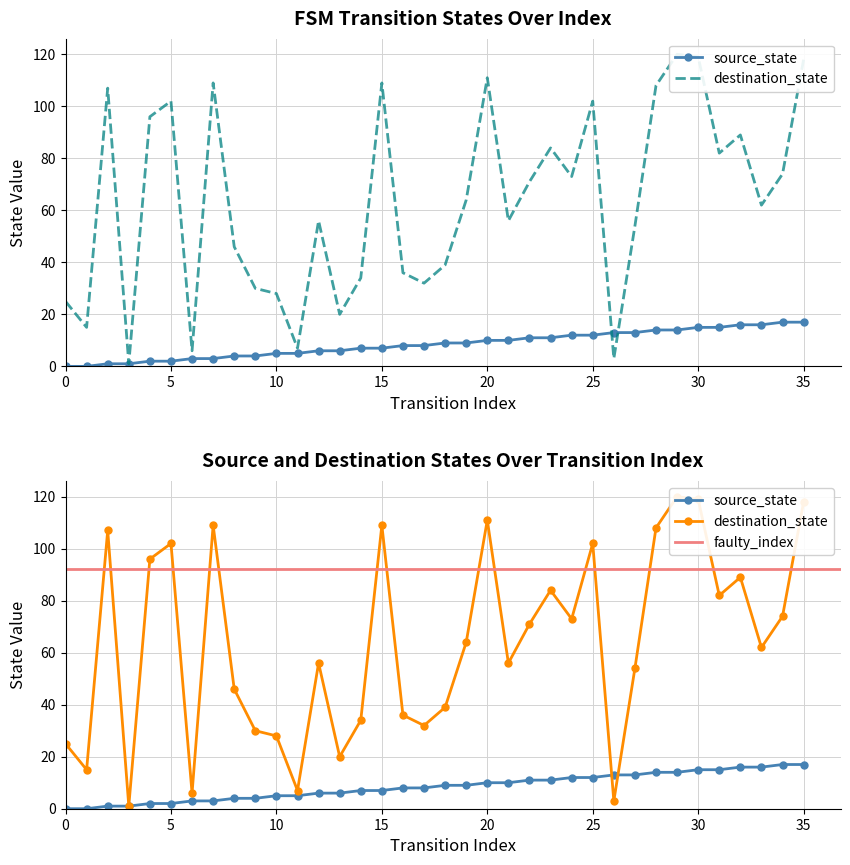

In destination_state, how many points are lower than both neighbors (excluding endpoints)?

11